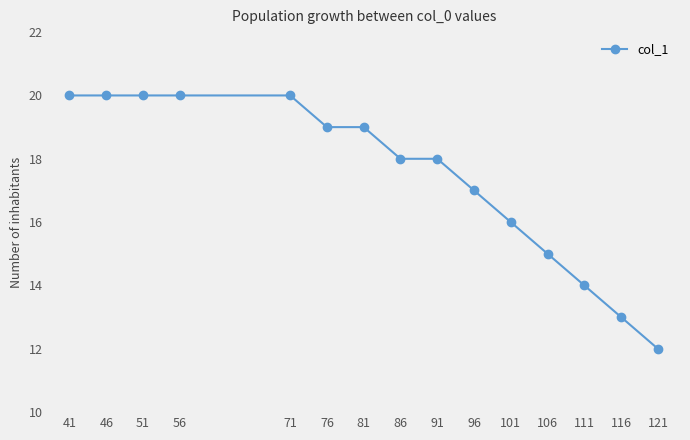

What is the minimum value shown in the chart?

12